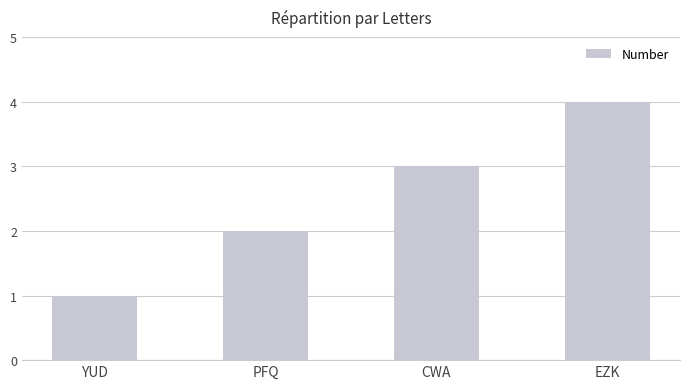

What is the difference between the values at CWA and PFQ?

1